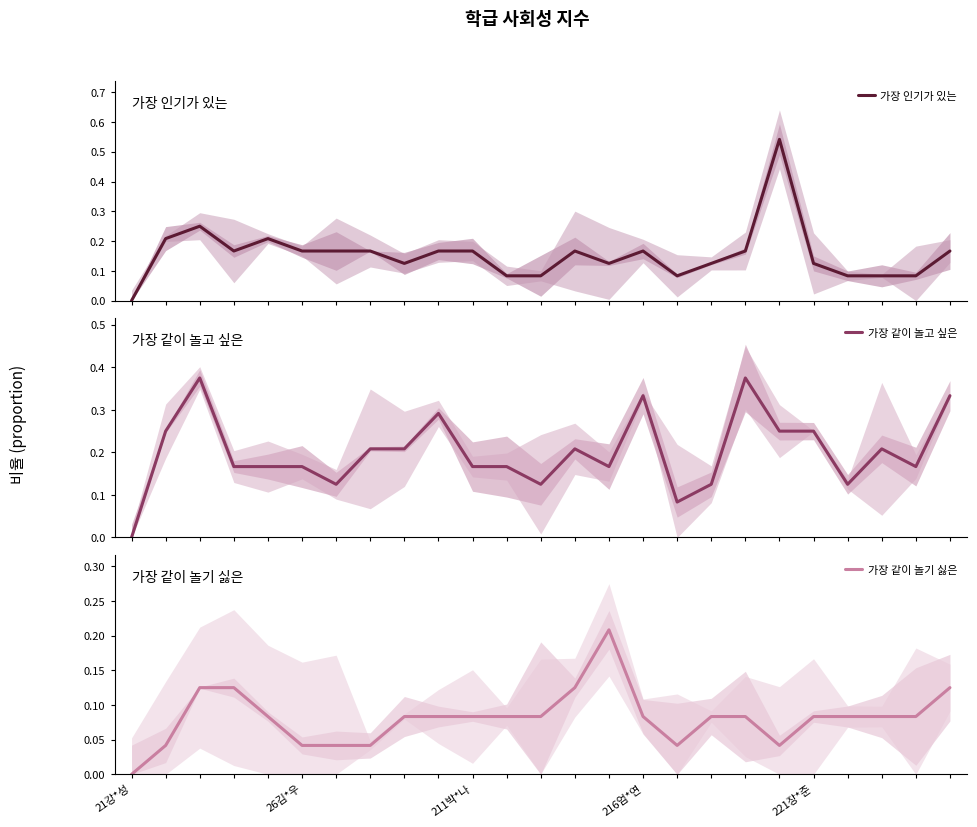

Which category has the lowest value in the 가장 같이 놀기 싫은 series?

21강*성